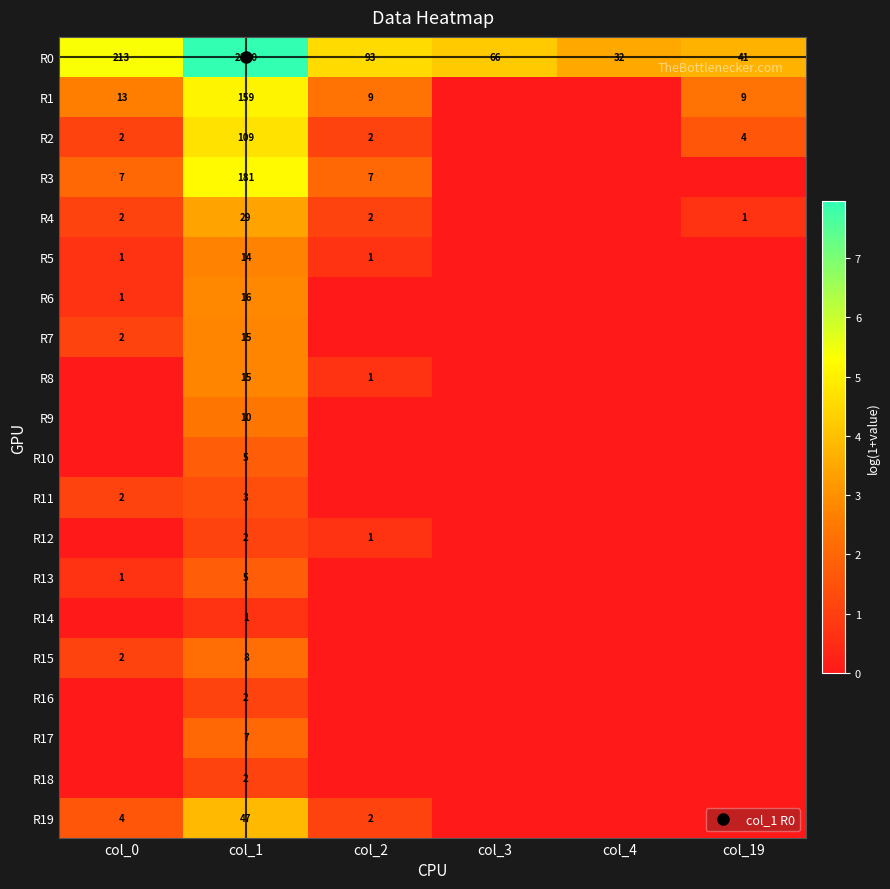

How many data points in R1 are above 2?

4